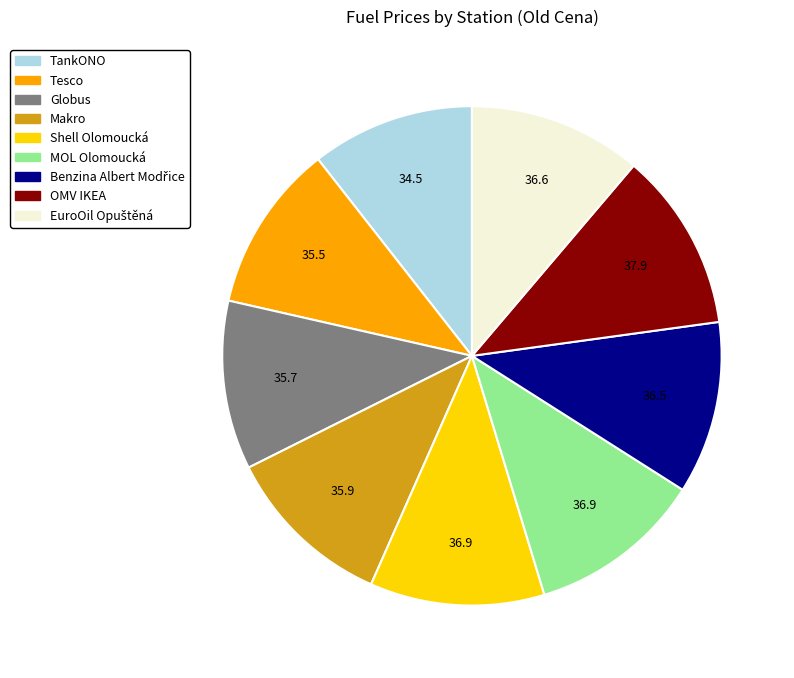

Combined, do Globus and MOL Olomoucká account for over 50%?

No